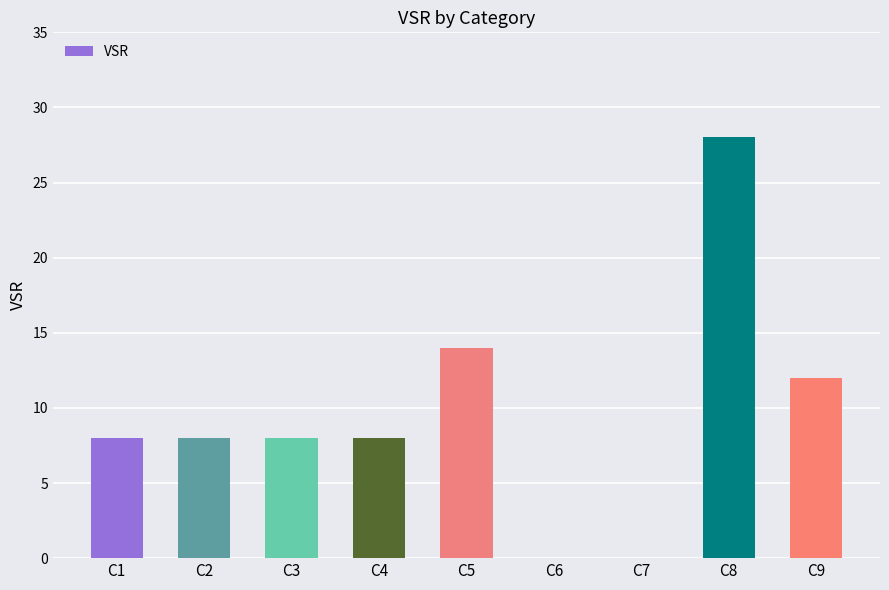

What is the maximum value shown in the chart?

28